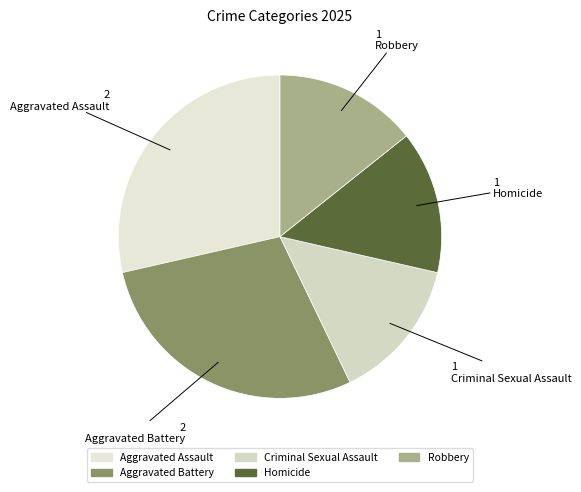

Rank the categories by value from highest to lowest.

Aggravated Assault, Aggravated Battery, Criminal Sexual Assault, Homicide, Robbery